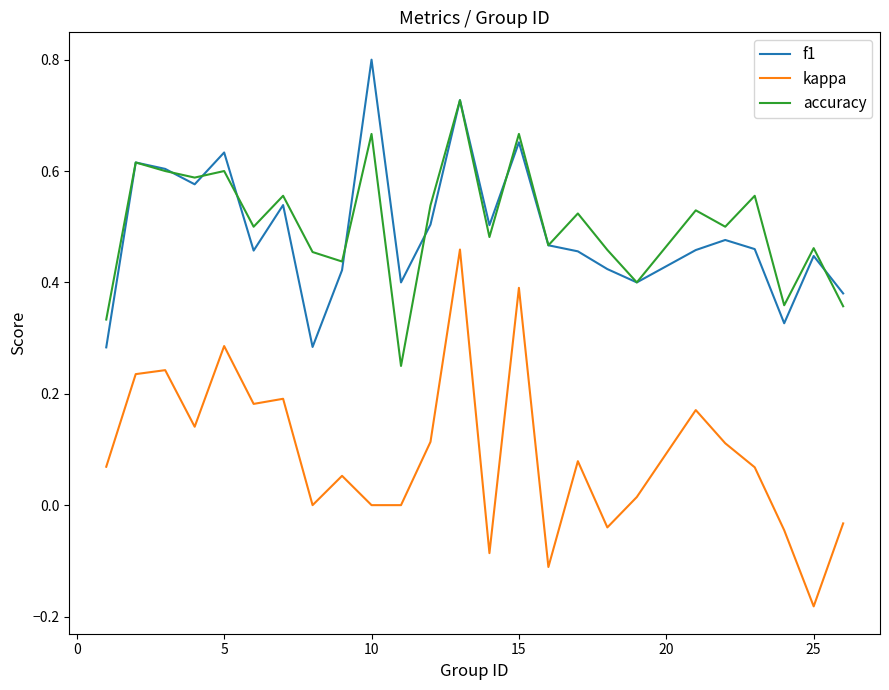

True or false: kappa and f1 intersect in this chart.

False